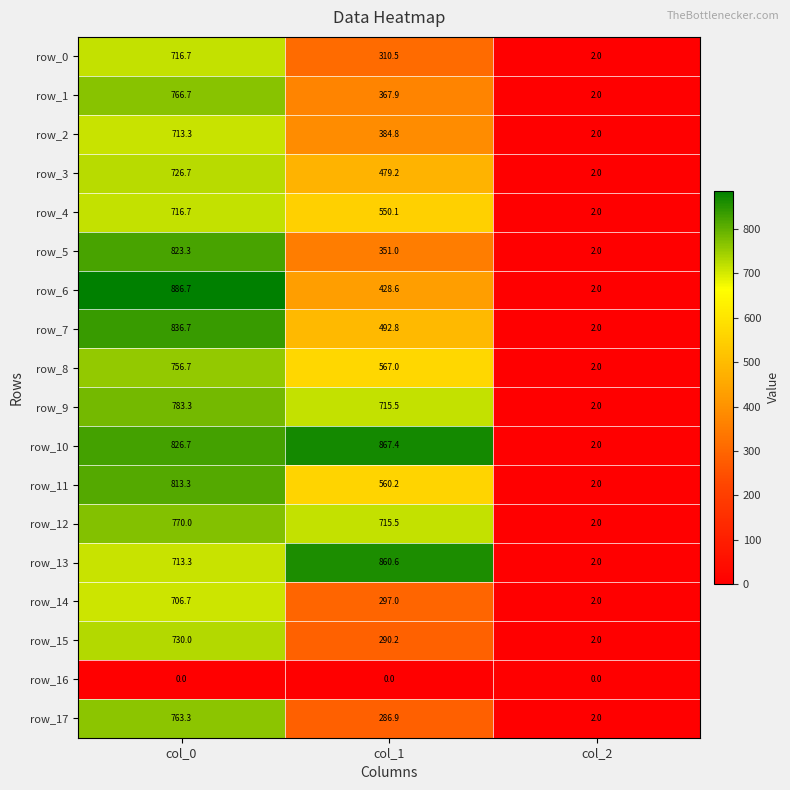

Reading left to right, extract all data points from this chart.

row_0: 716.7	310.5	2.0
row_1: 766.7	367.9	2.0
row_2: 713.3	384.8	2.0
row_3: 726.7	479.2	2.0
row_4: 716.7	550.1	2.0
row_5: 823.3	351.0	2.0
row_6: 886.7	428.6	2.0
row_7: 836.7	492.8	2.0
row_8: 756.7	567.0	2.0
row_9: 783.3	715.5	2.0
row_10: 826.7	867.4	2.0
row_11: 813.3	560.2	2.0
row_12: 770.0	715.5	2.0
row_13: 713.3	860.6	2.0
row_14: 706.7	297.0	2.0
row_15: 730.0	290.2	2.0
row_16: 0.0	0.0	0.0
row_17: 763.3	286.9	2.0